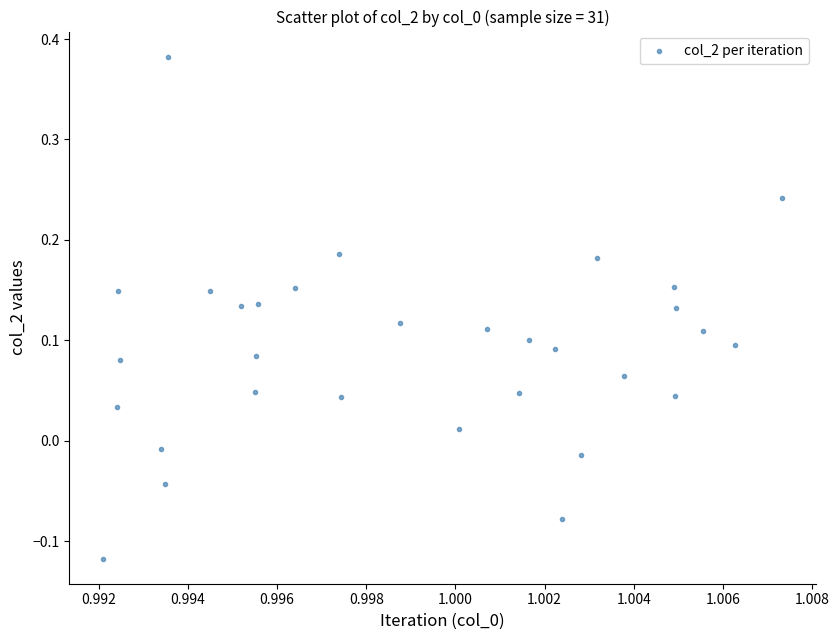

What is the range of Y values (max minus min)?

0.5